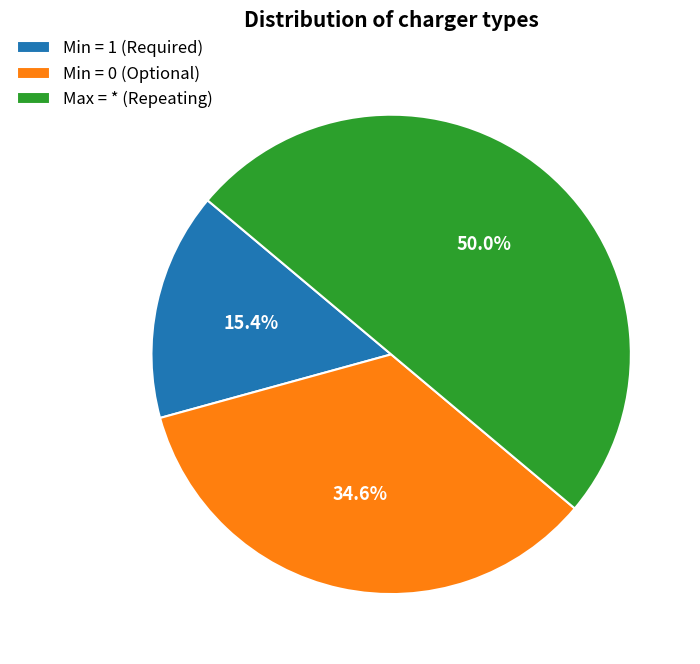

Which slice is the largest?

Max = * (Repeating)